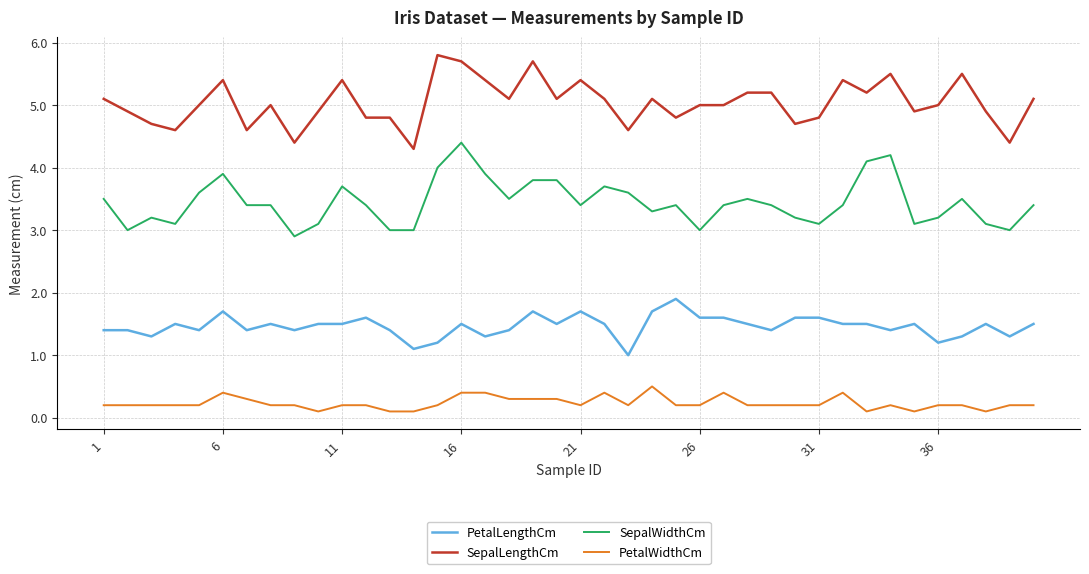

What is the average value of the SepalWidthCm series?

3.4